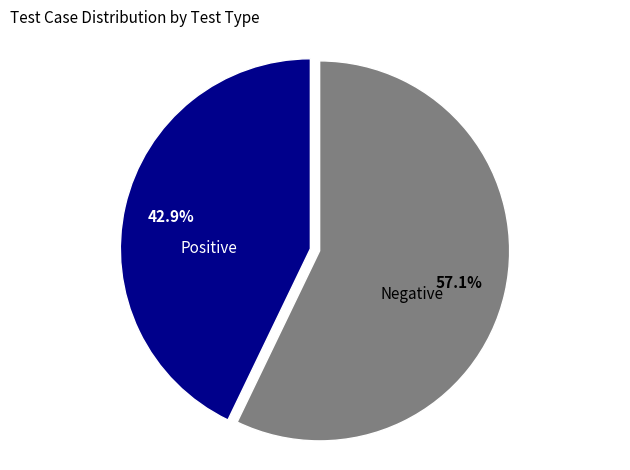

Rank the categories by value from highest to lowest.

Negative, Positive